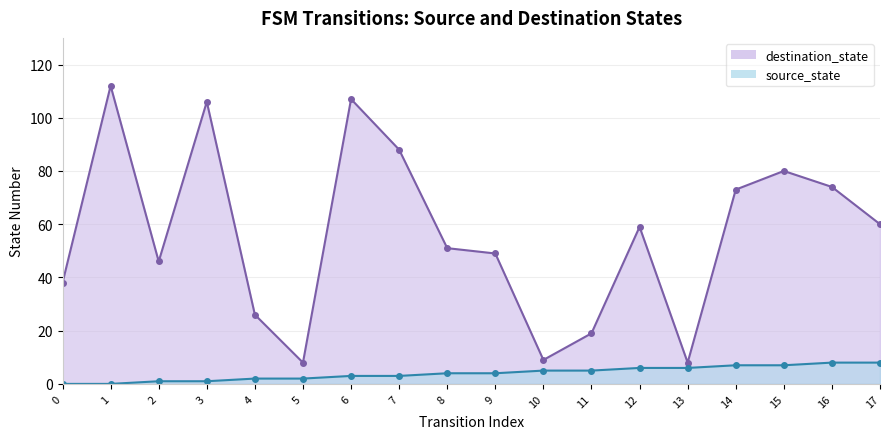

Which series has the widest spread of values?

destination_state